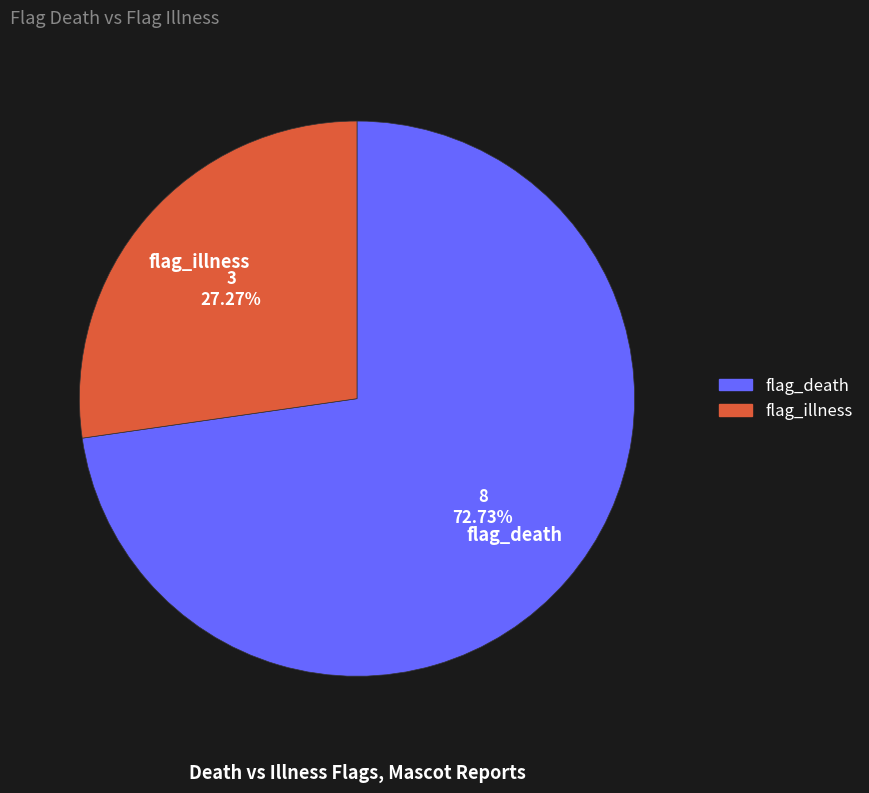

Does any single category account for the majority?

Yes